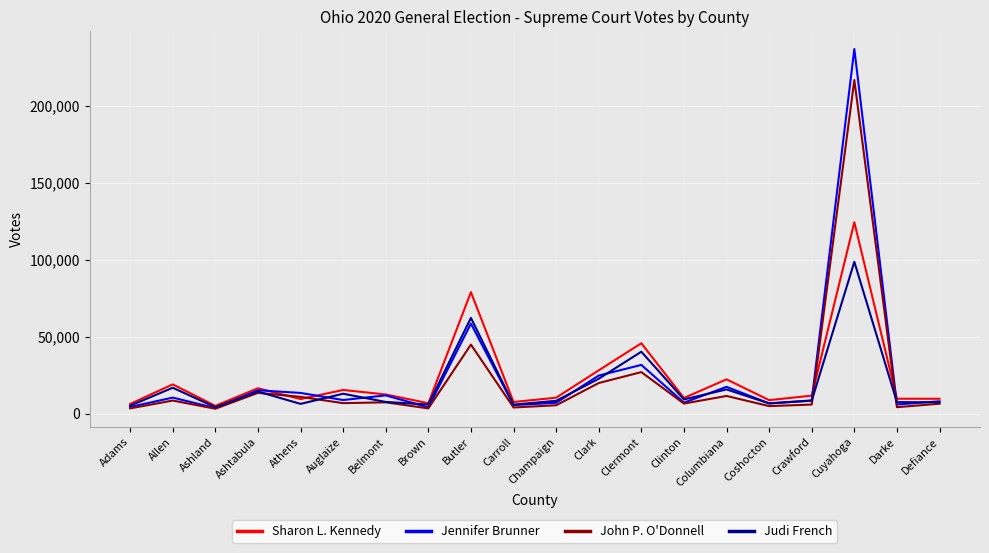

What is the difference between the second highest and minimum values in the Sharon L. Kennedy series?

73918